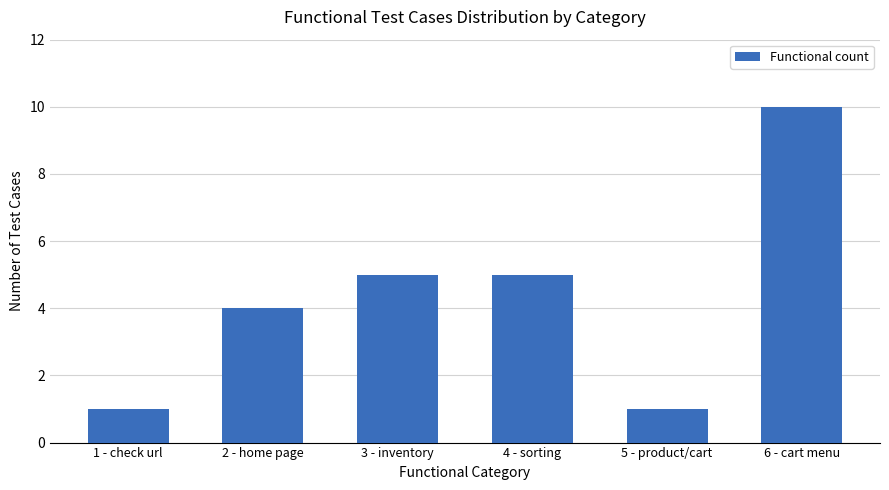

What position from the right is 5 - product/cart?

2